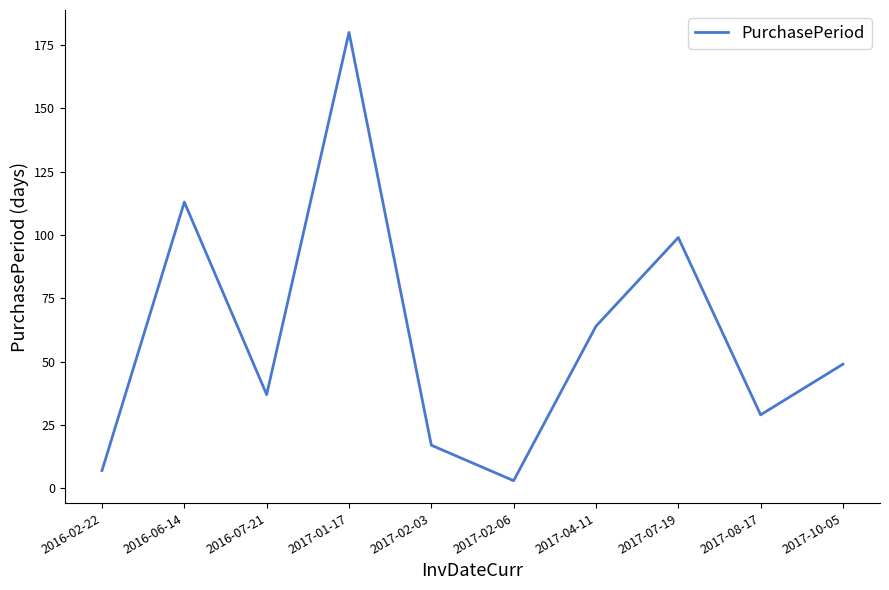

How many lines are shown in the chart?

1